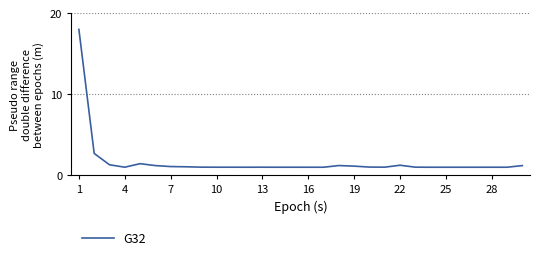

What is the smallest value displayed?

1.0